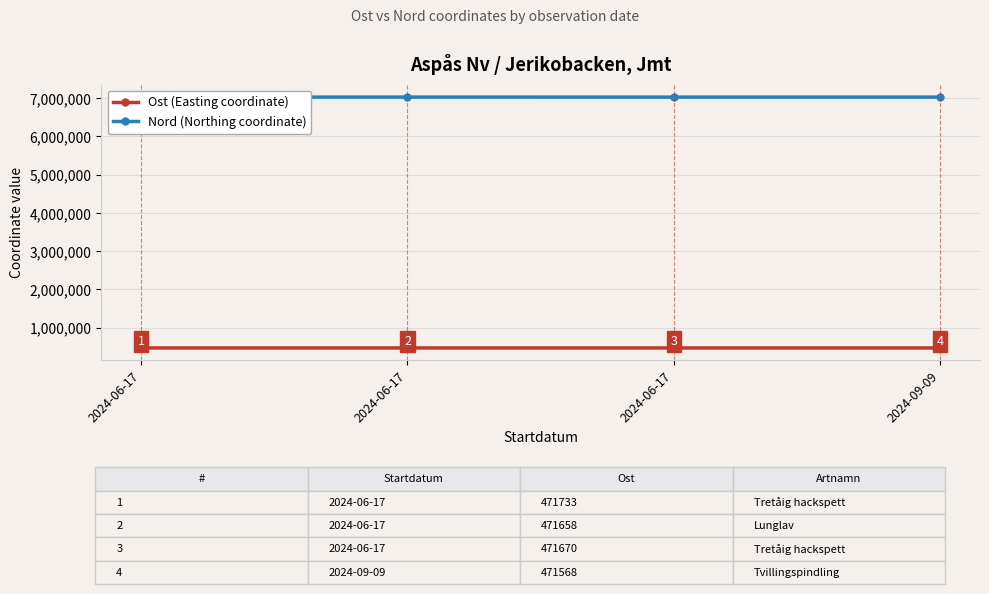

List the series in order of their overall mean, highest first.

Nord (Northing coordinate), Ost (Easting coordinate)